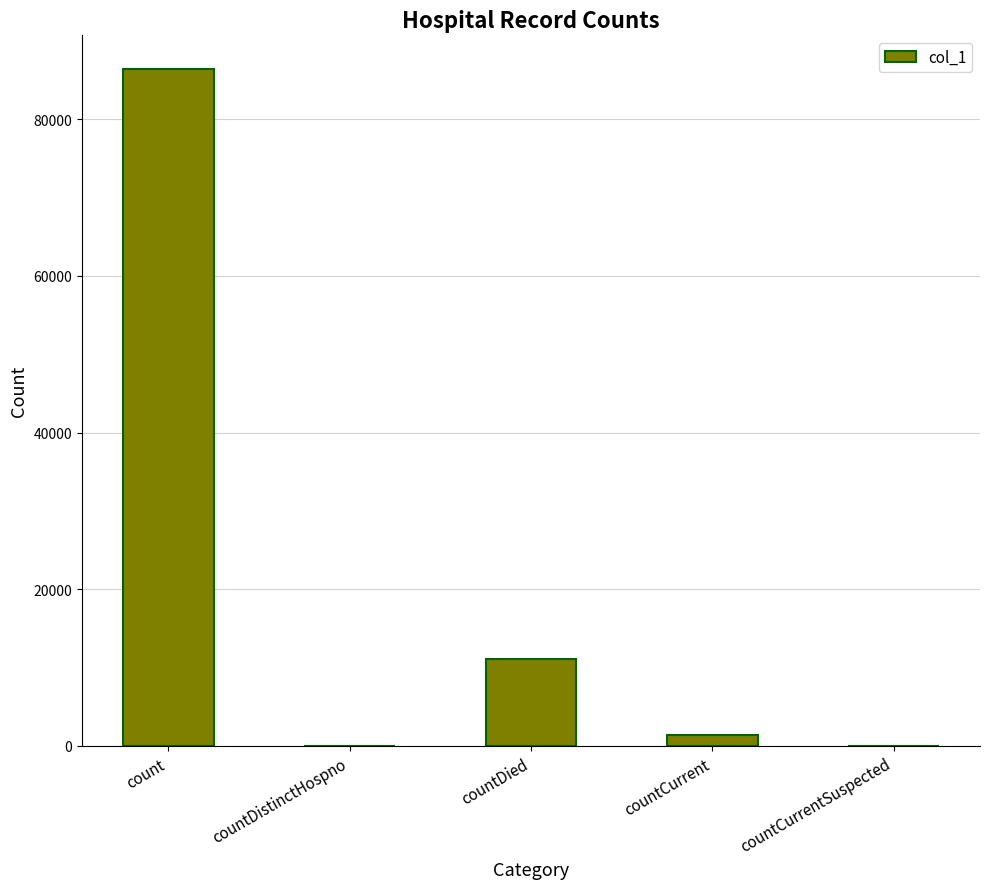

What is the greatest value displayed?

86383